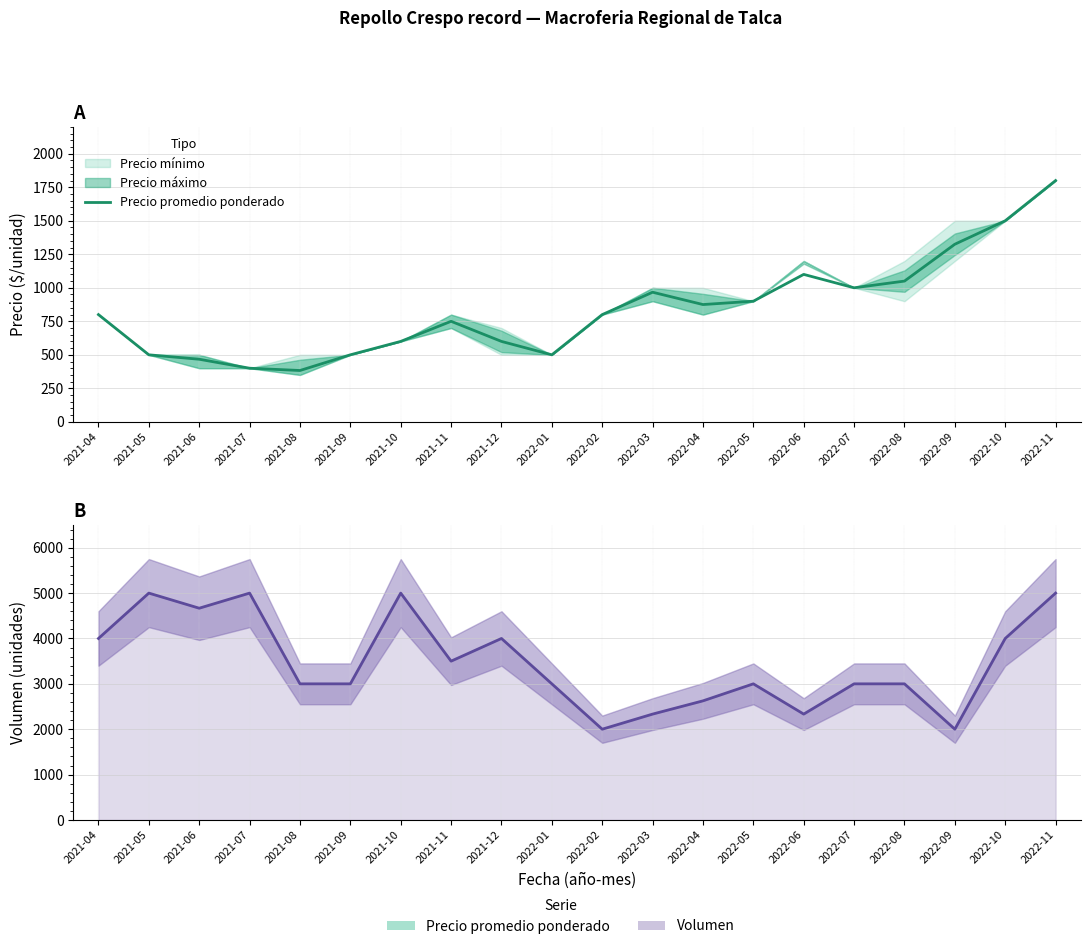

What is the average value?

841